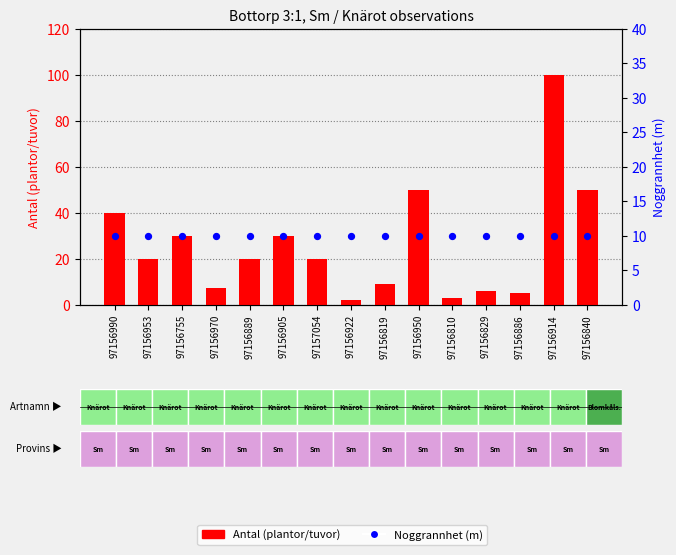

Which series contains the highest Y value?

Antal